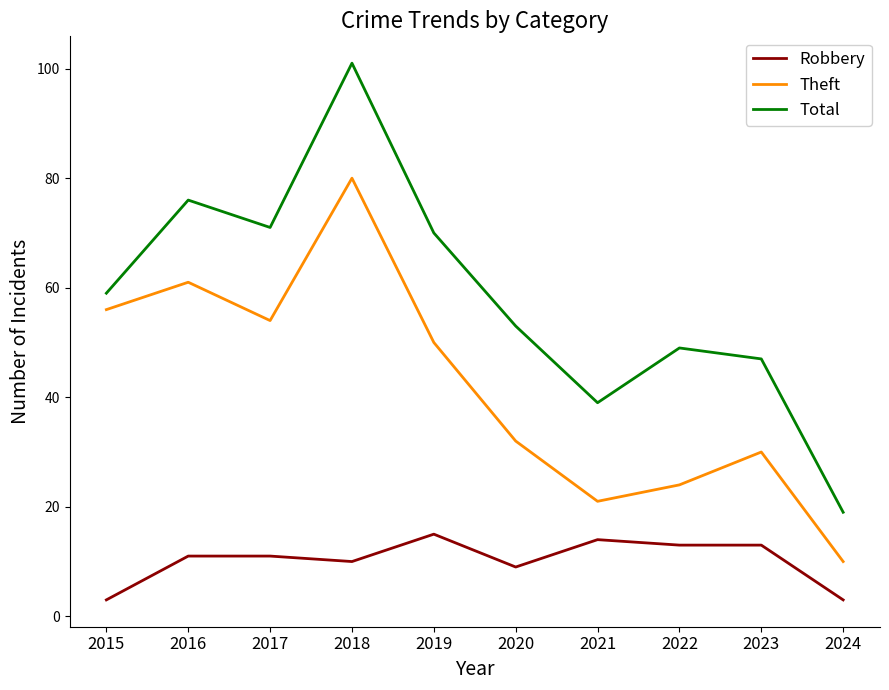

Which series has the largest total across all categories?

Total